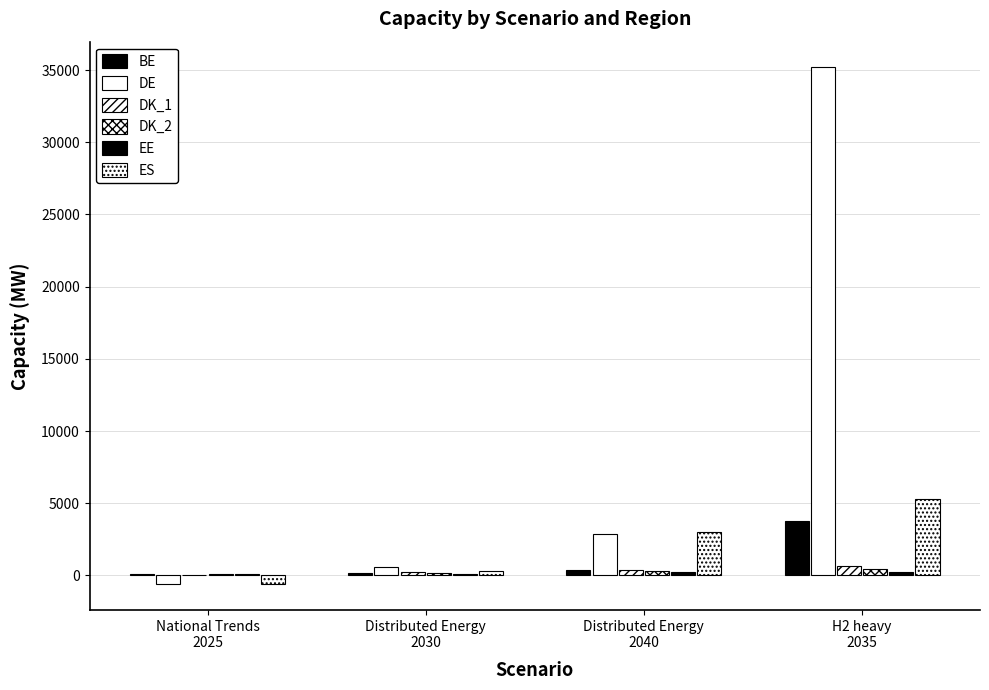

Rank the categories by DK_1 value from highest to lowest.

H2 heavy
2035, Distributed Energy
2040, Distributed Energy
2030, National Trends
2025